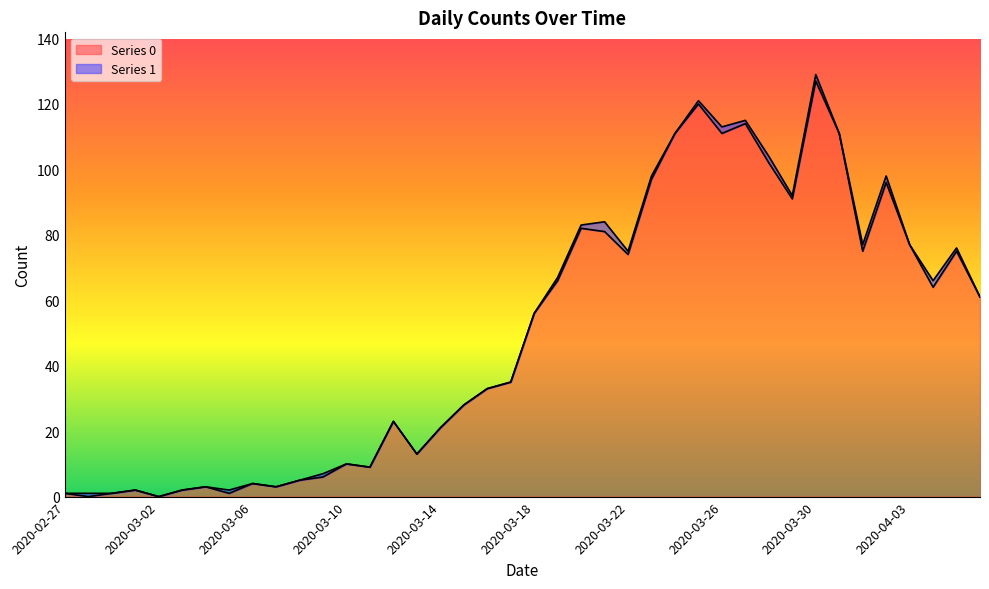

Read the value at 2020-03-05.

1